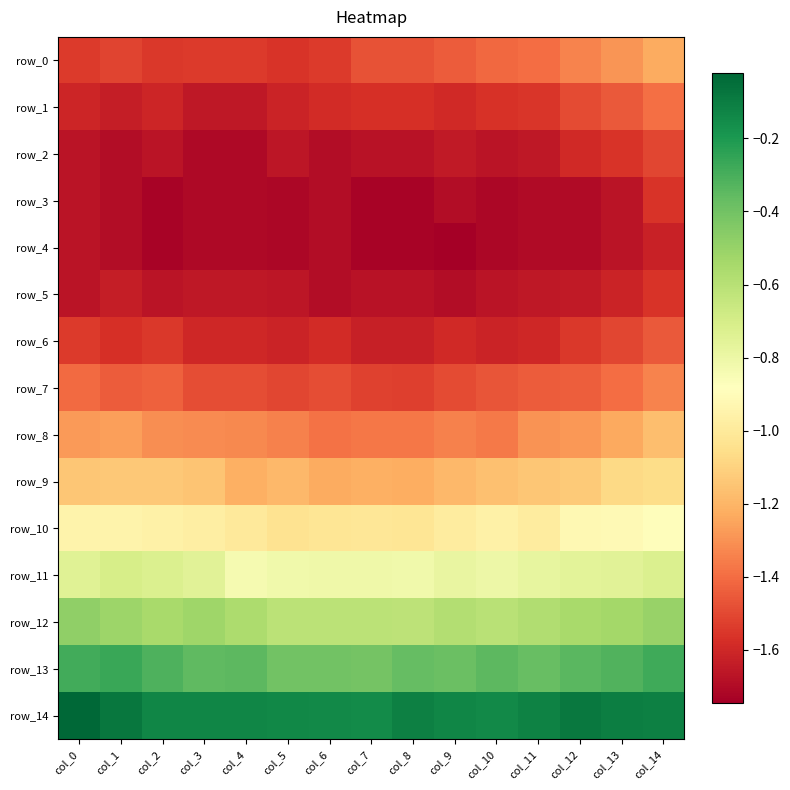

Is it true that row_11 equals -0.8 at col_9?

True